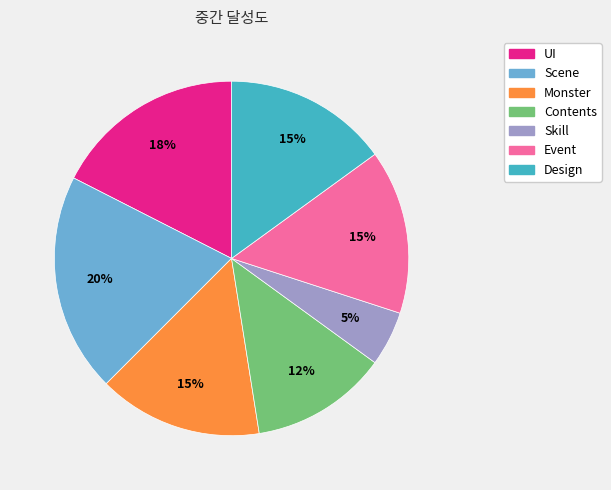

To the nearest percent, what percentage of the pie is Design?

15%